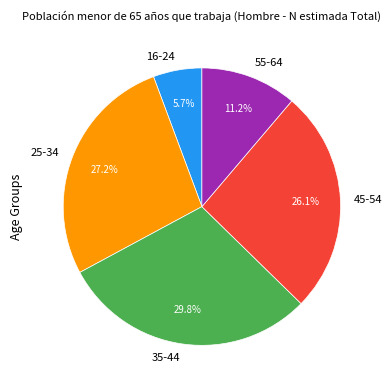

Is there any slice that represents more than half of the pie?

No